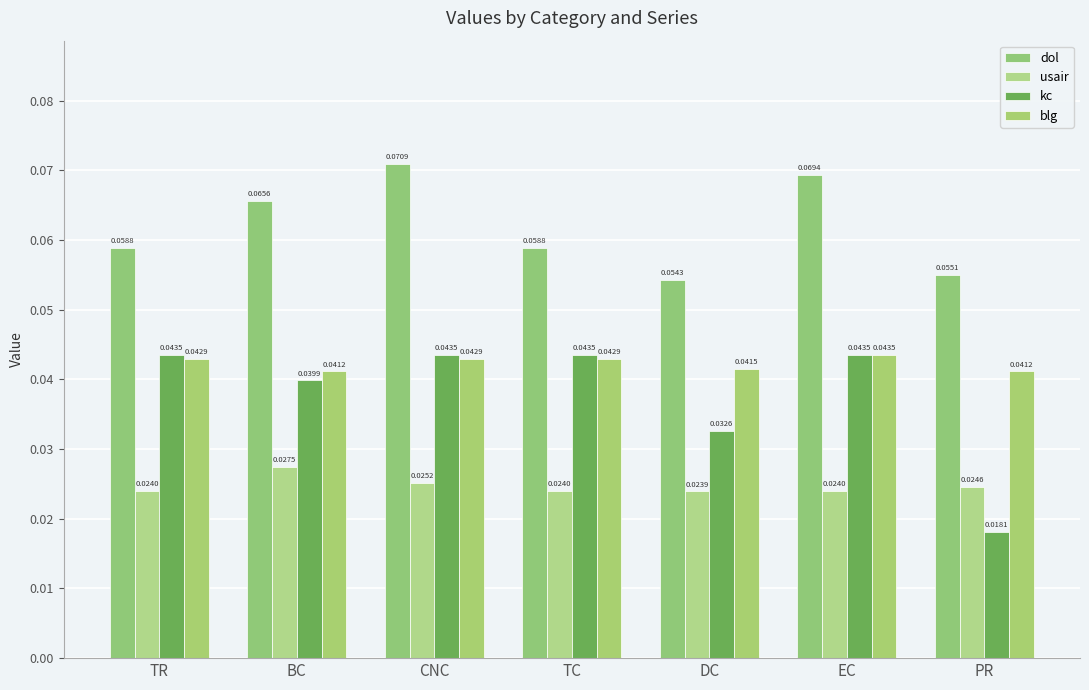

At which label does dol reach its minimum?

DC